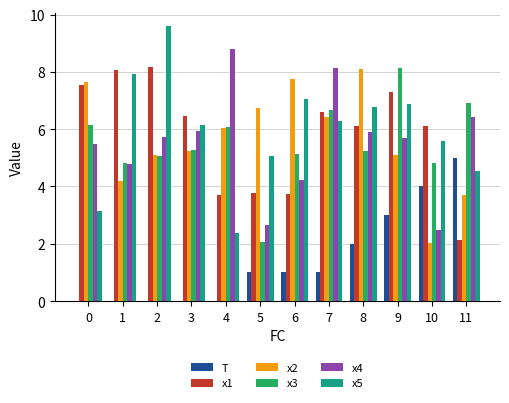

Which series changed the most between 4 and 9?

x5